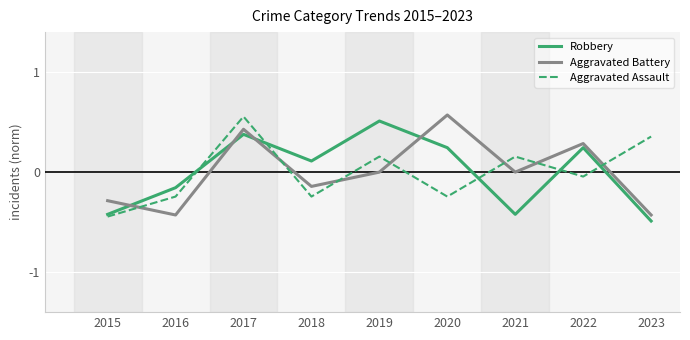

The value of Aggravated Battery at 2023 is -0.4. True or false?

True